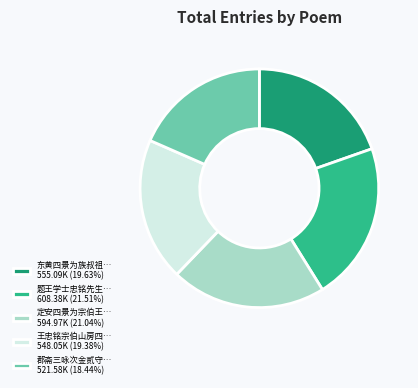

Is the sum of 郡斋三咏次金贰守… 521.58K (18.44%) and 定安四景为宗伯王… 594.97K (21.04%) greater than half?

No